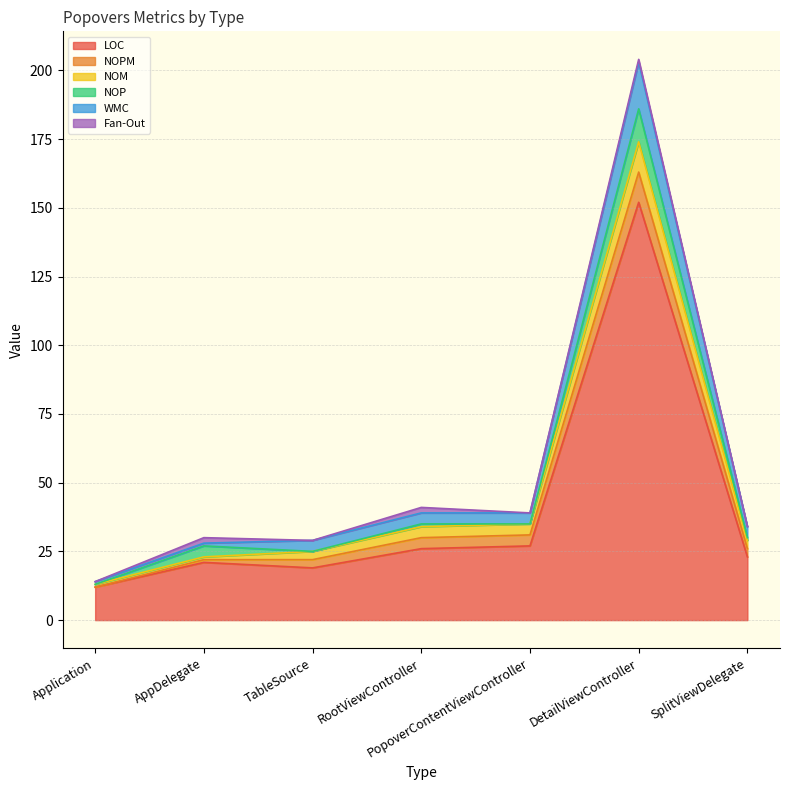

How many data points in WMC are less than 4?

2